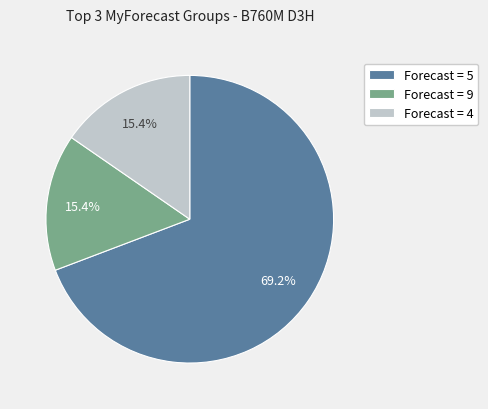

Which has a higher value, Forecast = 9 or Forecast = 5?

Forecast = 5